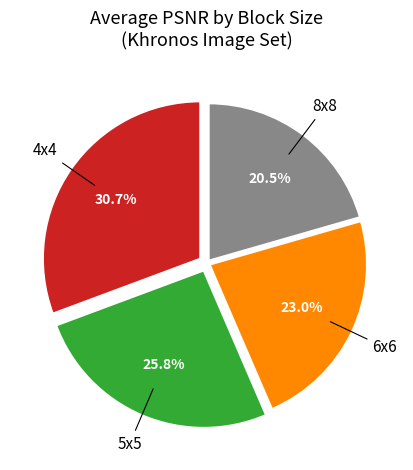

Does 6x6 represent more than half of the total?

No